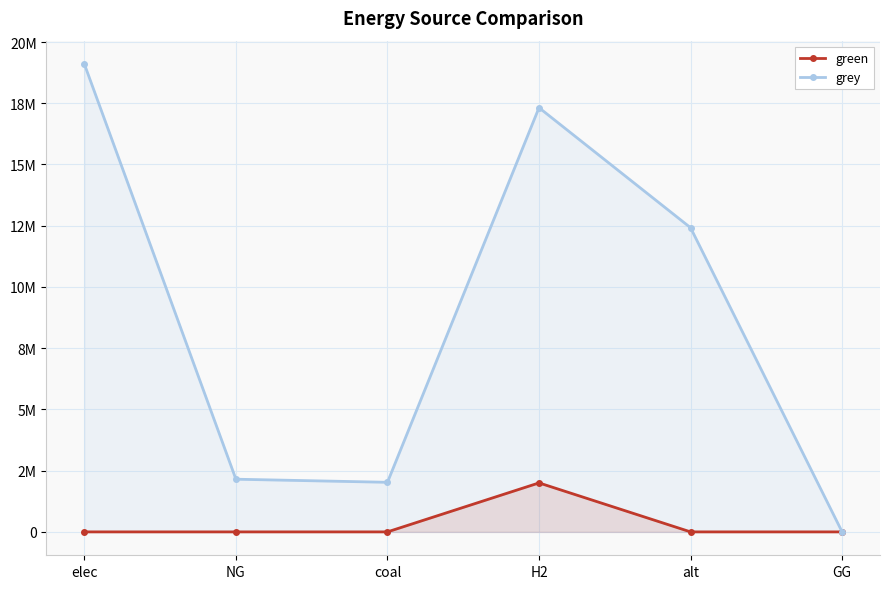

How many values in the grey series exceed 12418256?

3